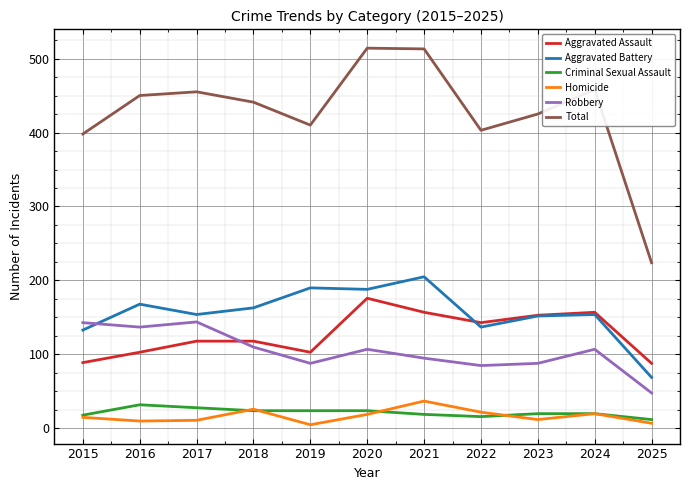

Which series has the largest range (max minus min)?

Total